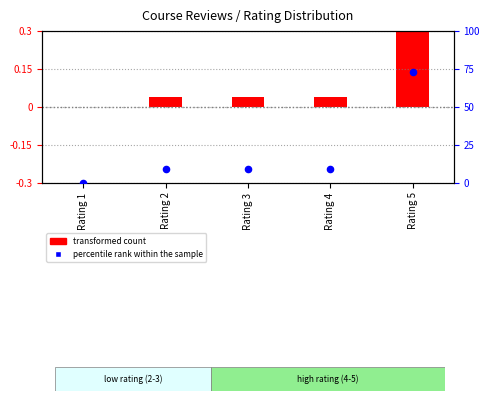

Which series has the largest total across all categories?

percentile rank within the sample